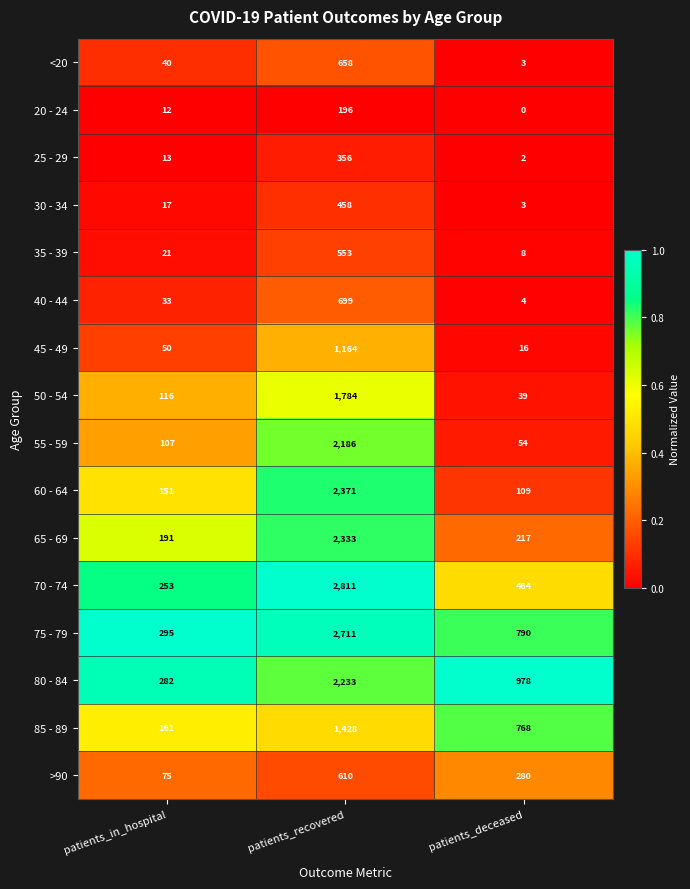

What is the difference between the maximum and second lowest values in the 75 - 79 series?

1921